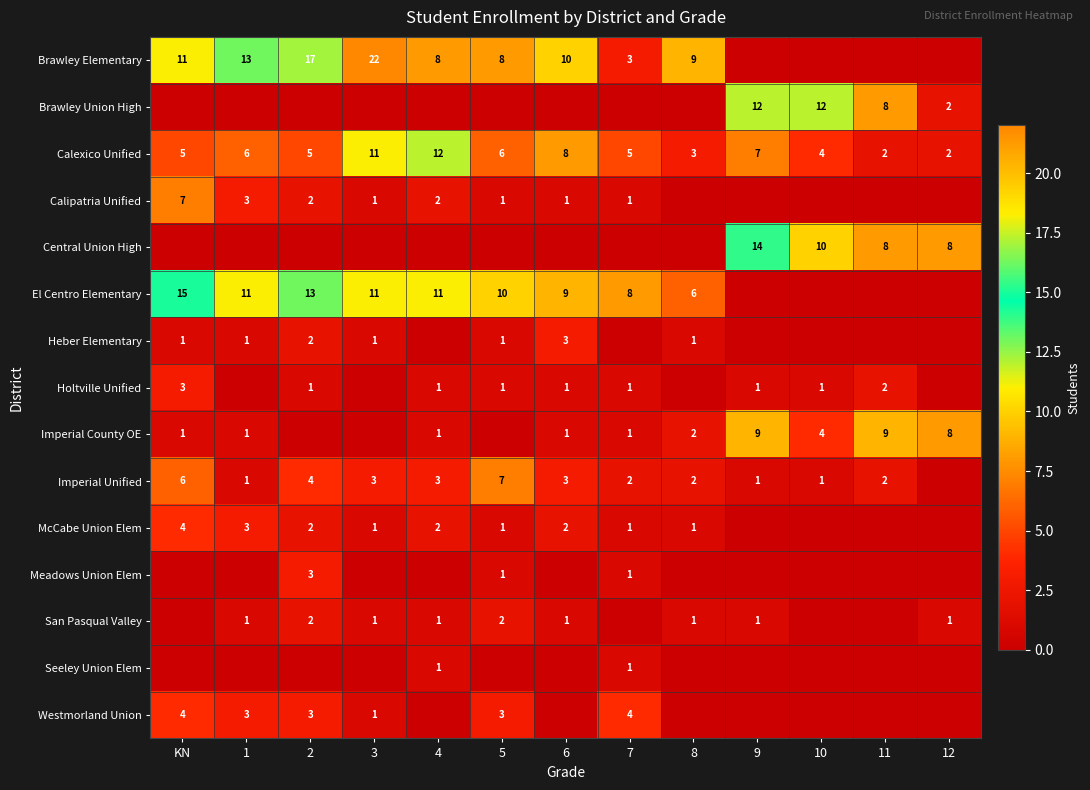

Is the value of Imperial County OE at 8 greater than the value of Heber Elementary at 5?

Yes